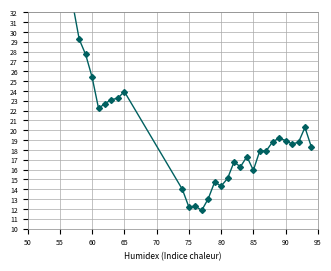

What is the greatest value displayed?

43.1